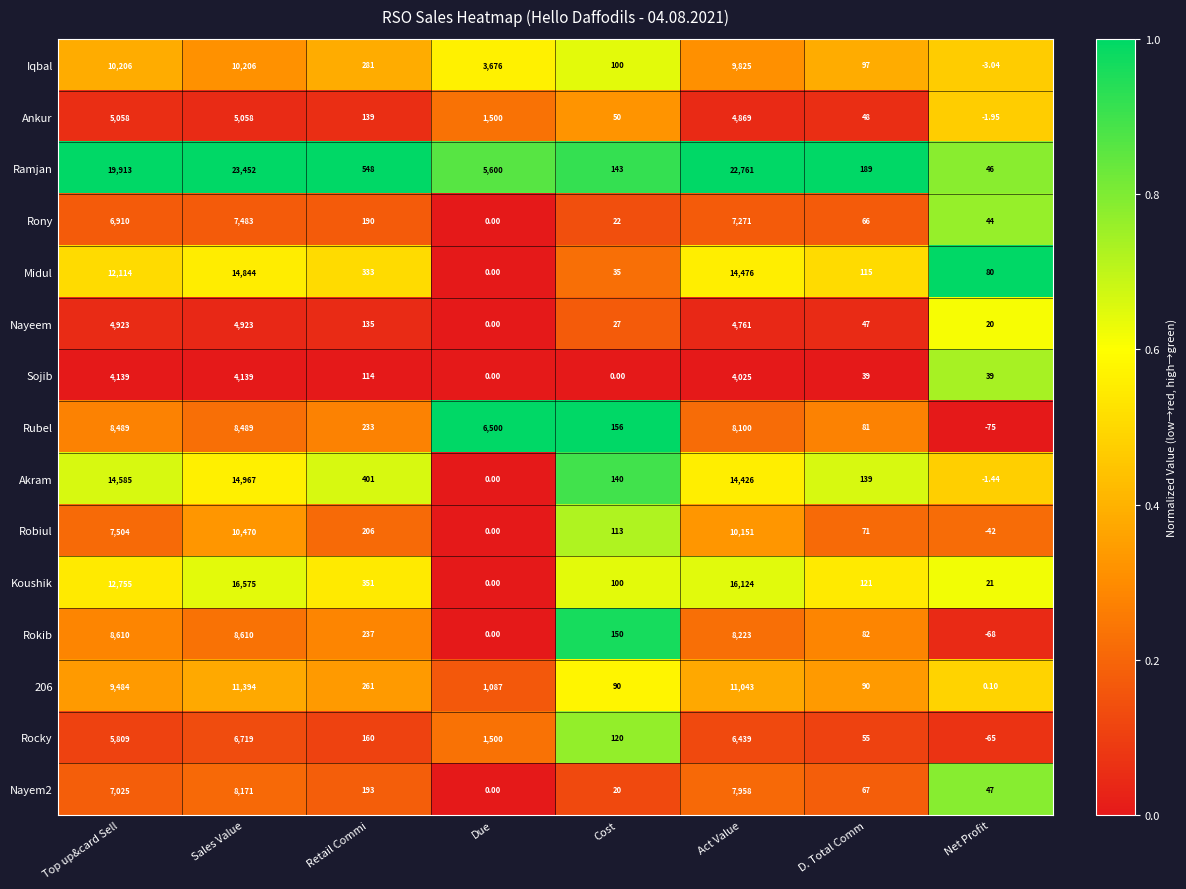

At which category is the sum across all series the highest?

Sales Value